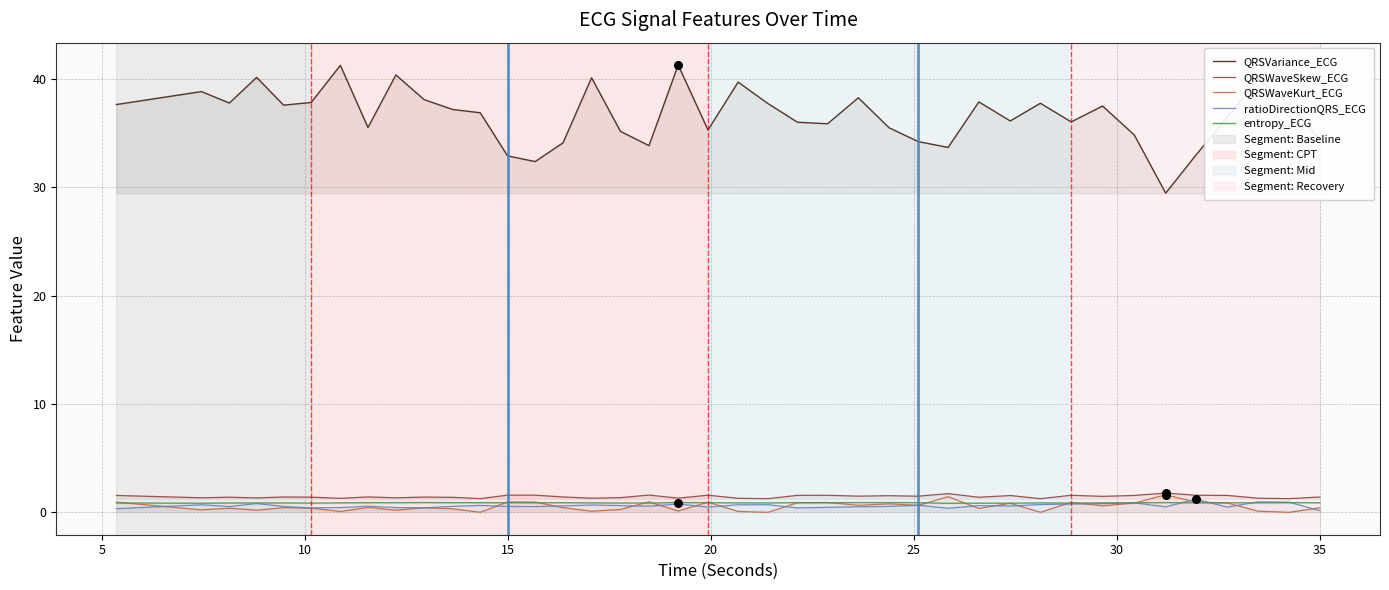

Which series has the largest total across all categories?

QRSVariance_ECG